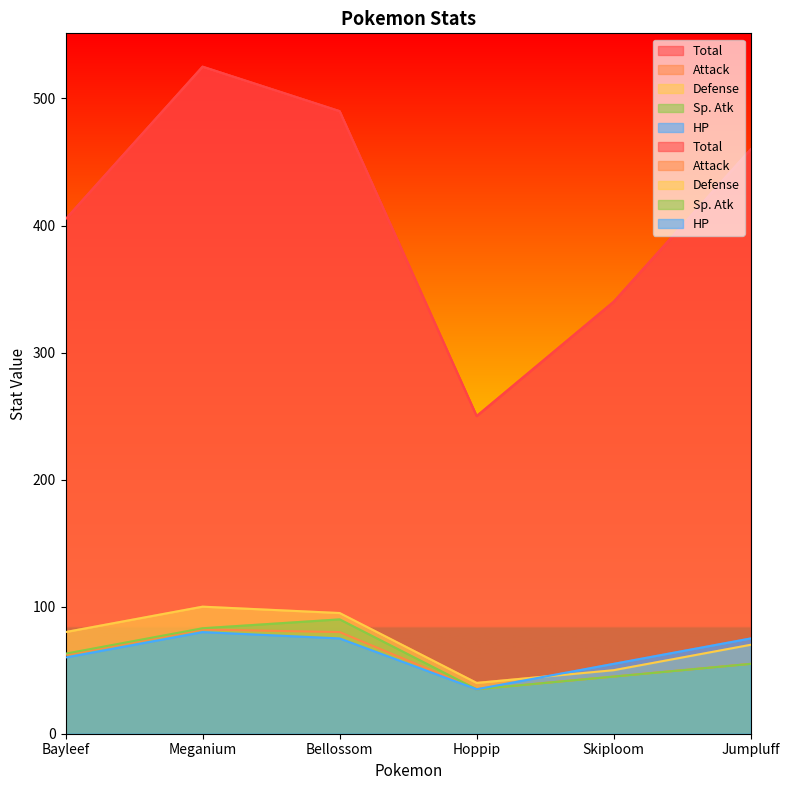

Where is the first local maximum for Attack?

Meganium